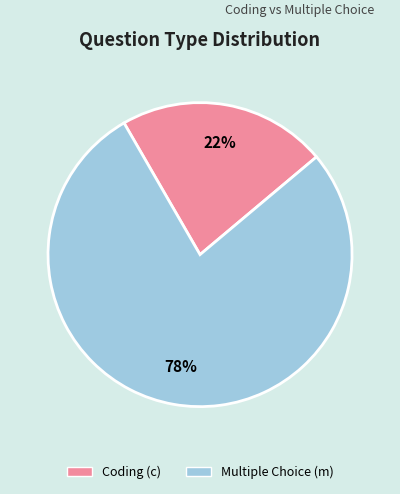

Is there any slice that represents more than half of the pie?

Yes